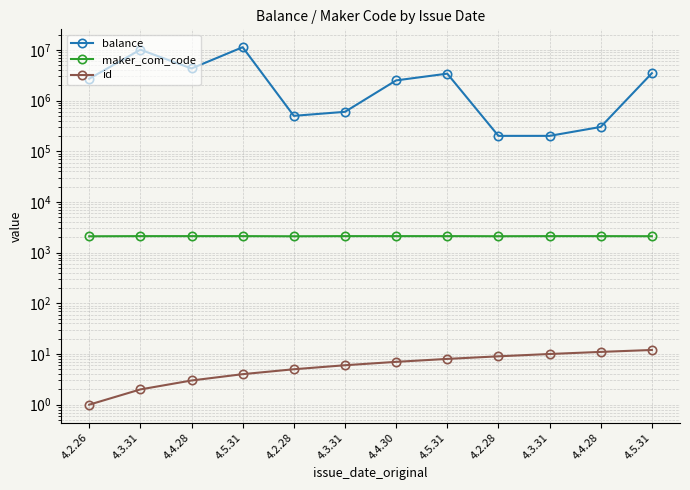

Does the chart have visible grid lines?

Yes